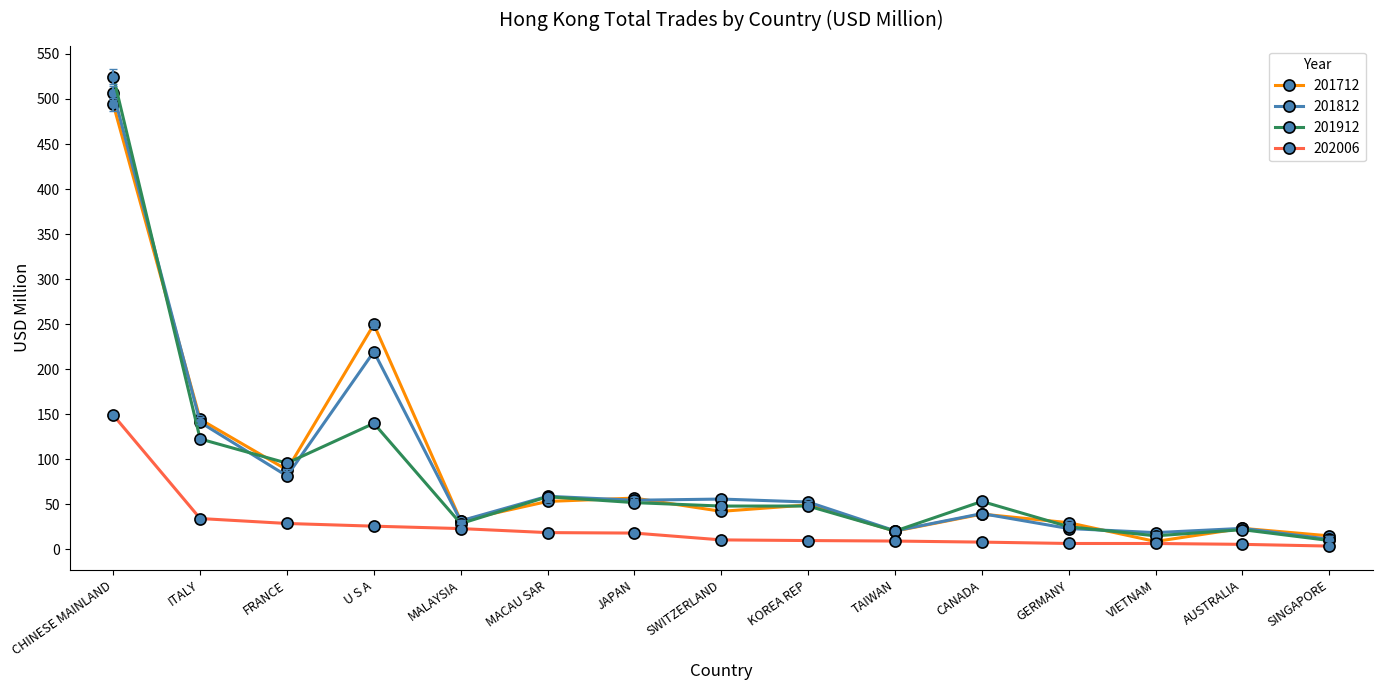

Count the number of categories in the chart.

15